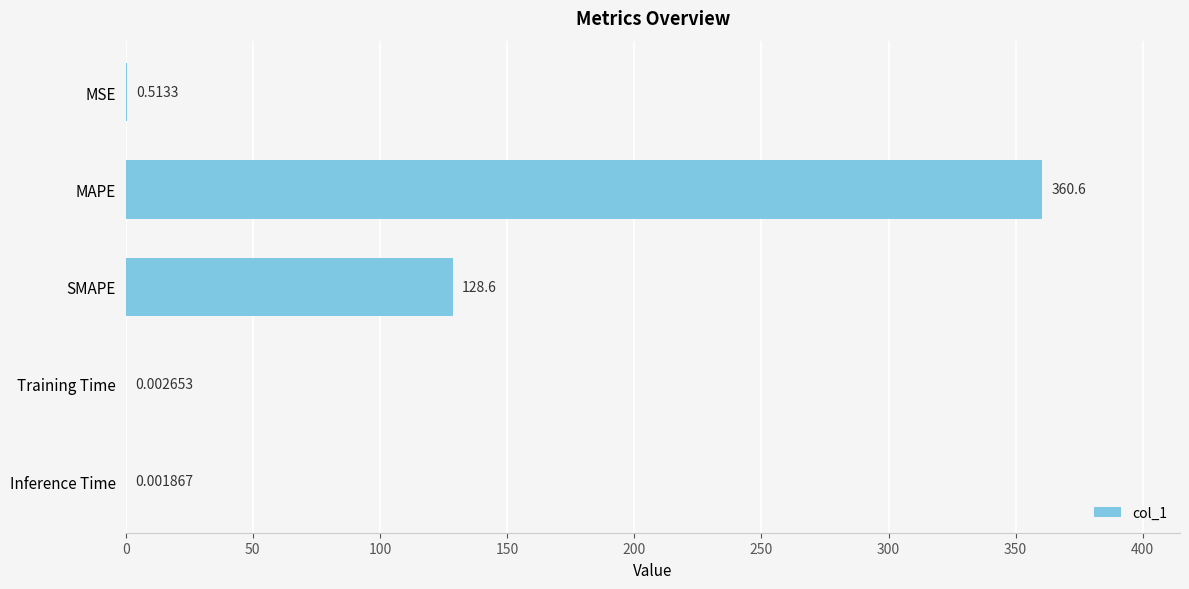

Where is the data nearest to the value 180?

SMAPE